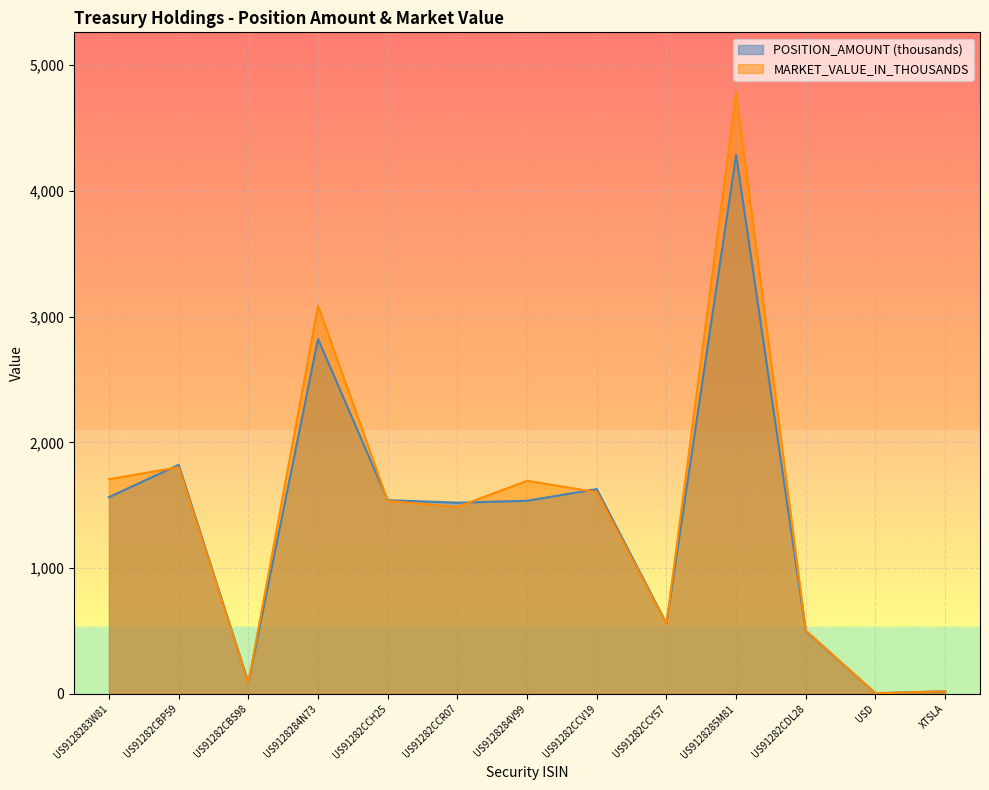

How many interior local peaks does the MARKET_VALUE_IN_THOUSANDS series have?

4